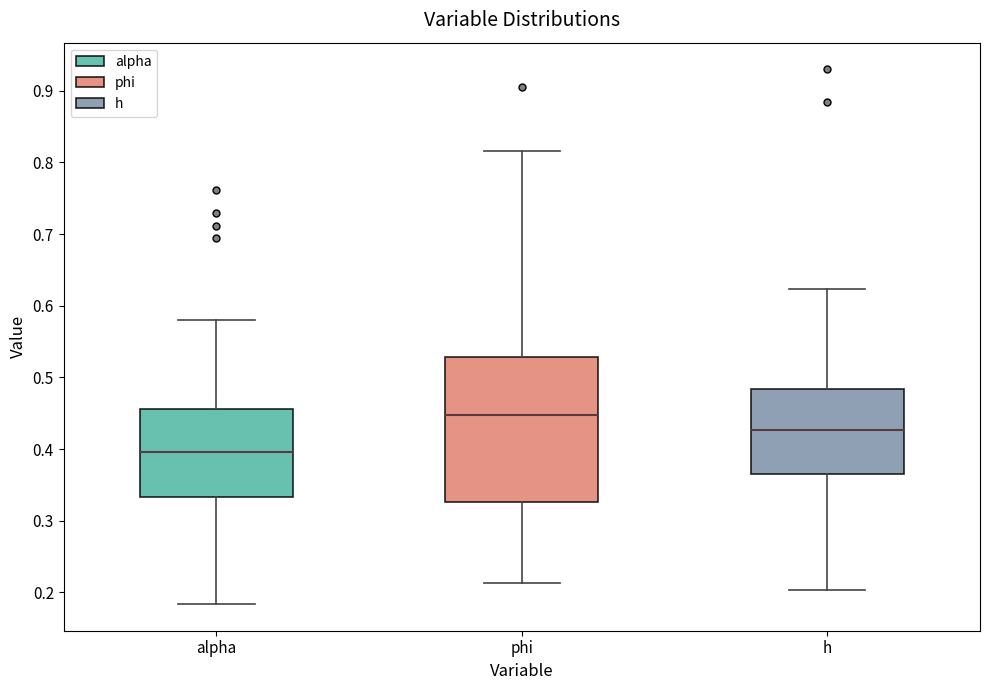

Comparing the boxes themselves (not the whiskers), which one is the tallest?

phi